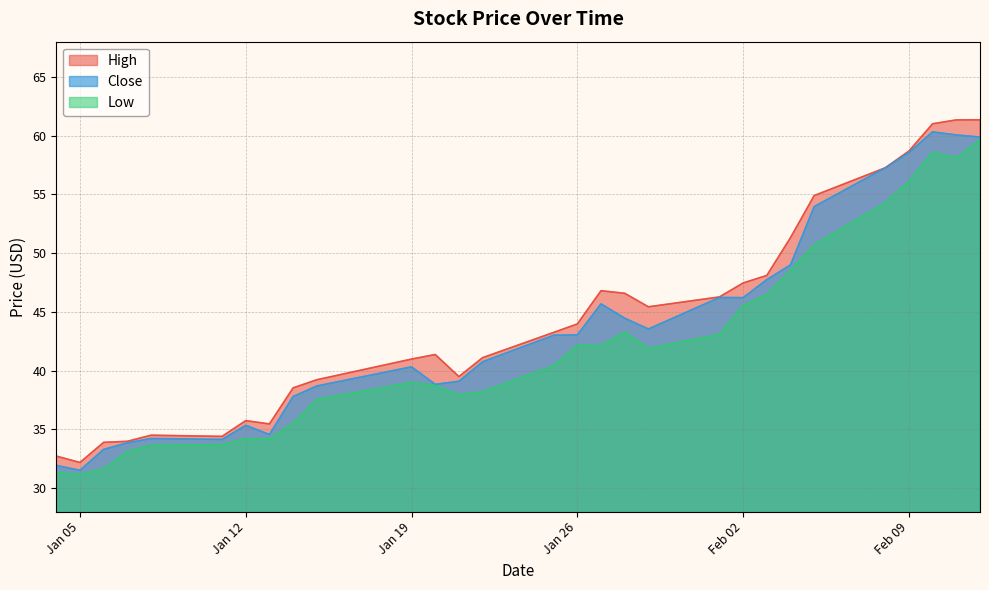

List the series in order of their overall mean, highest first.

High, Close, Low